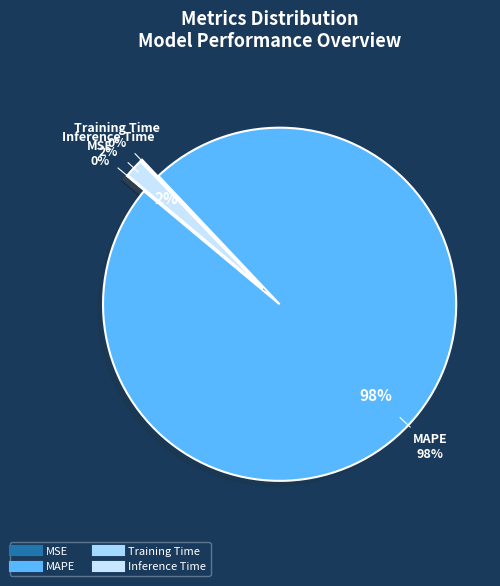

Which category has the biggest portion of the pie?

MAPE